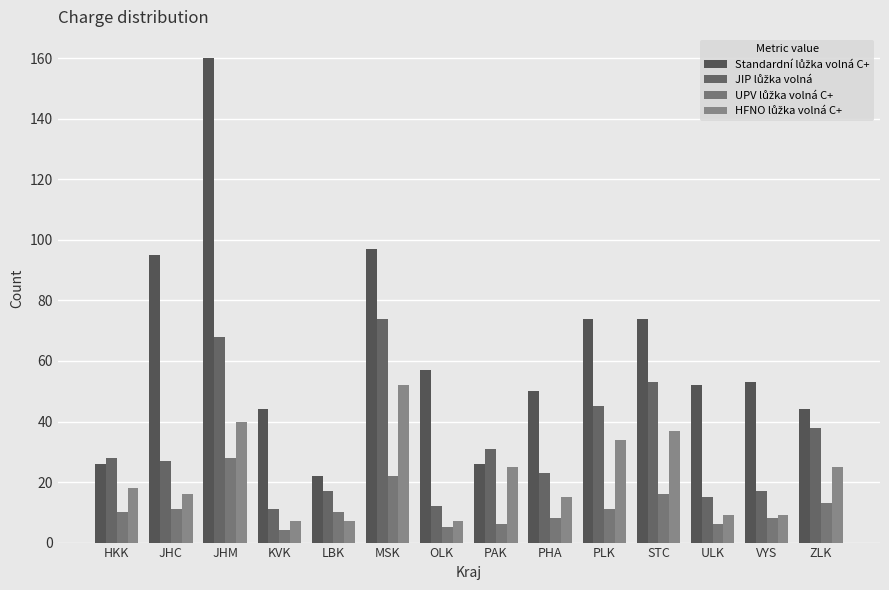

How many groups of bars are there?

14